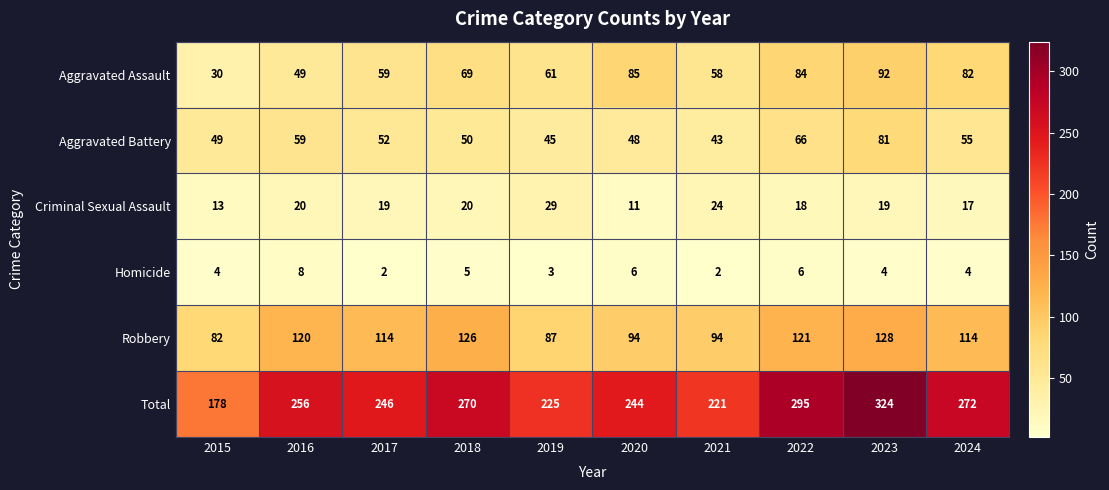

The value of Aggravated Battery at 2021 is 57. True or false?

False